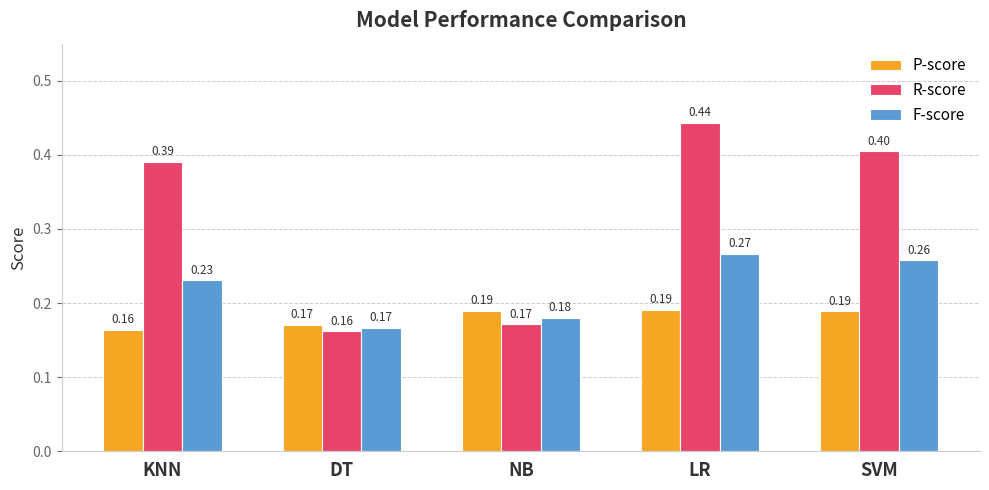

At SVM, list the series in order from smallest to largest.

P-score, F-score, R-score